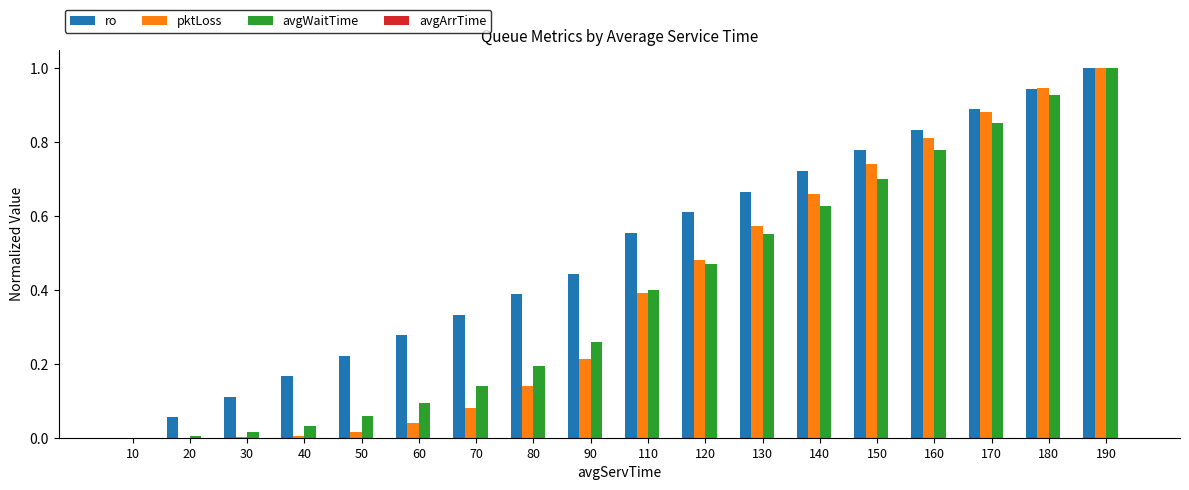

What is the maximum value for pktLoss?

1.0